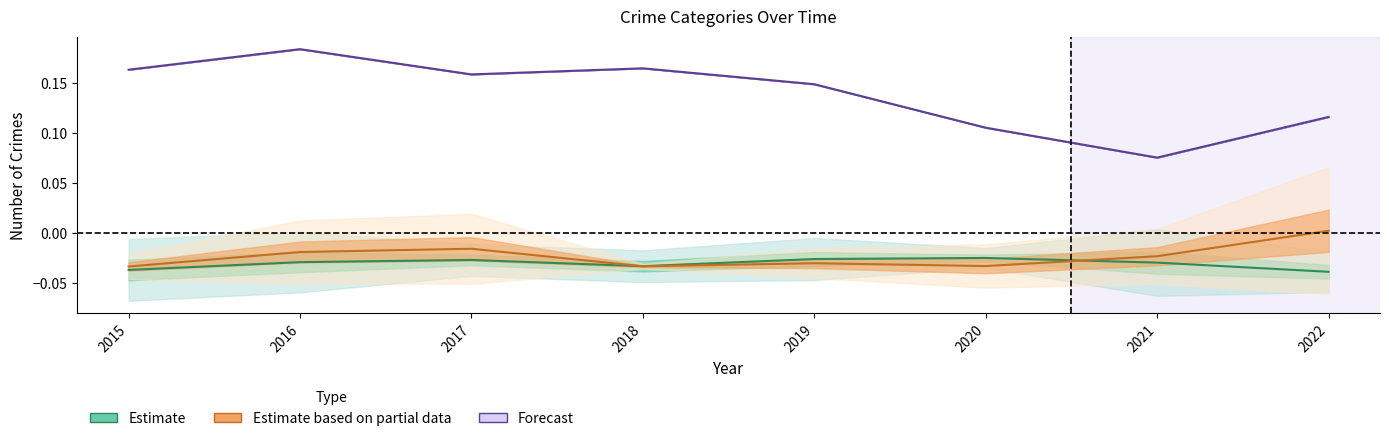

At how many categories does at least one series exceed 0?

8